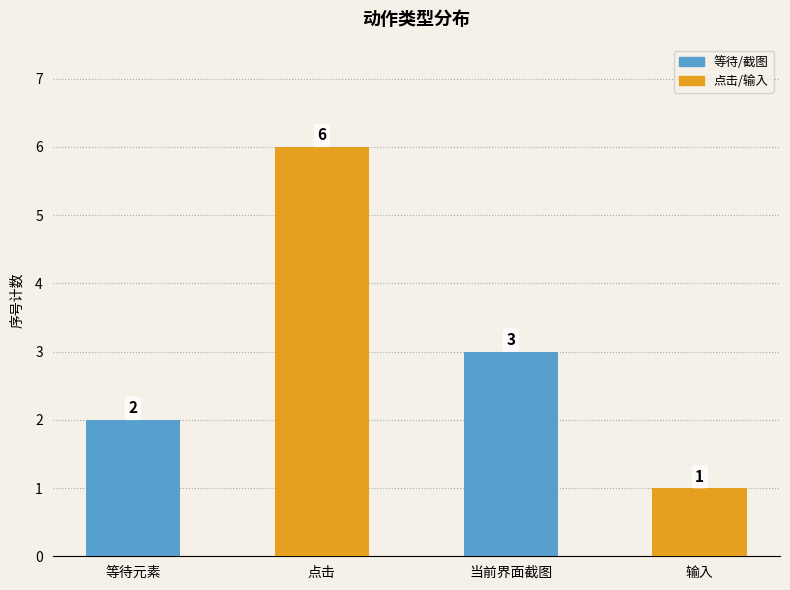

What position from the right is 输入?

1